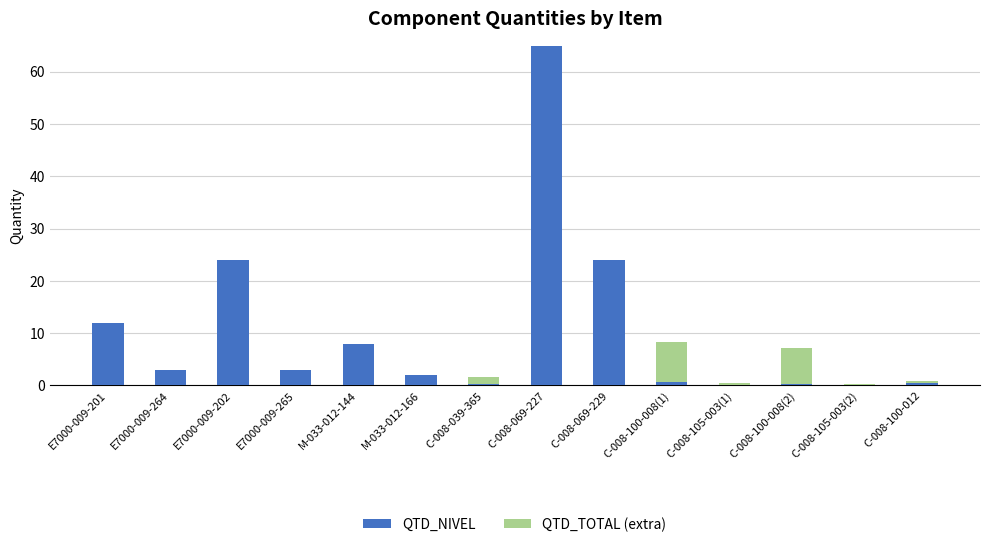

Is it true that QTD_NIVEL equals 0.4 at C-008-100-012?

True